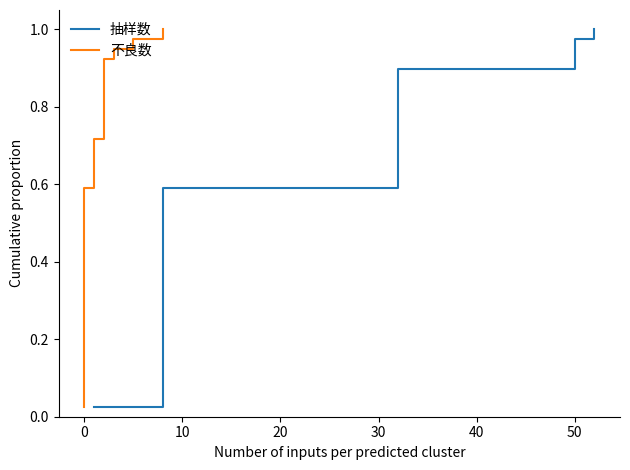

True or false: 不良数 and 抽样数 intersect in this chart.

False